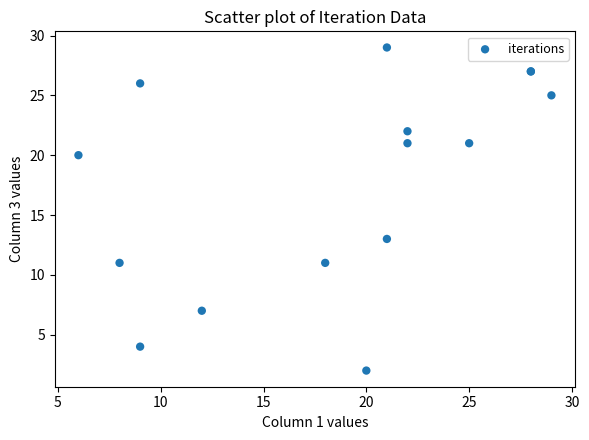

What Y value in the scatter plot is closest to 15?

13